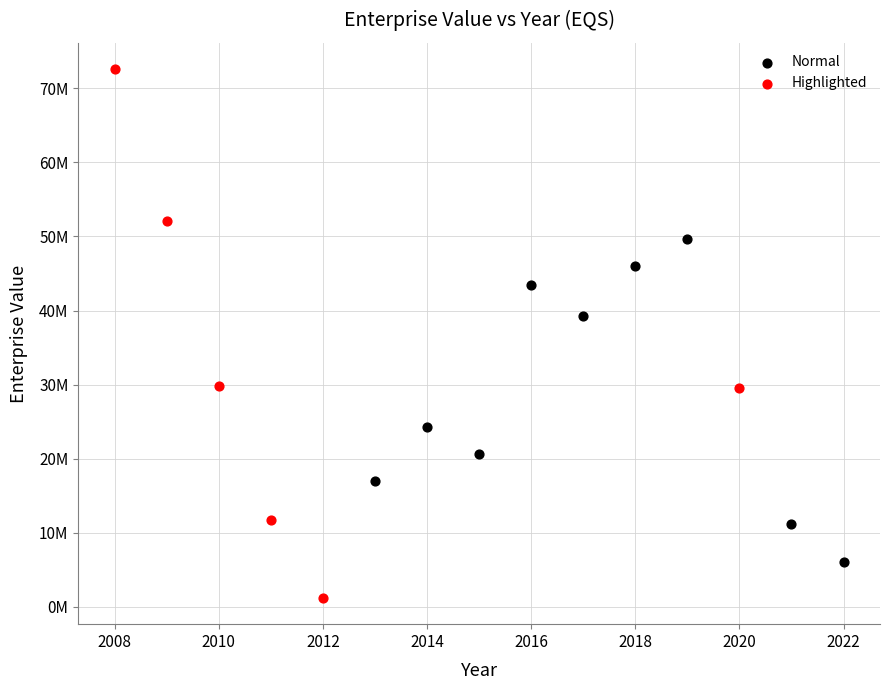

Which series has the largest Y range (max minus min)?

Highlighted